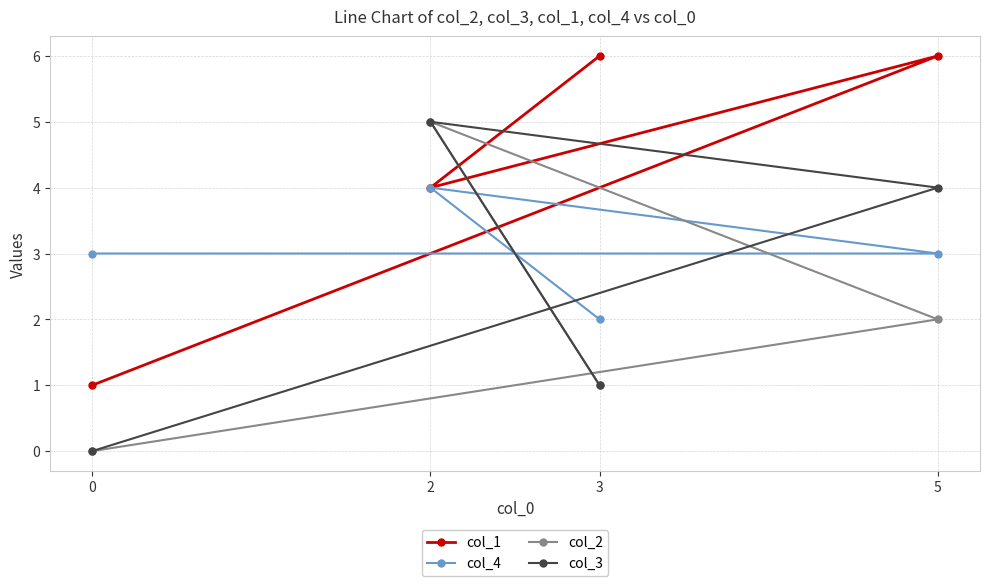

Is it true that col_4 equals 3 at 3?

False